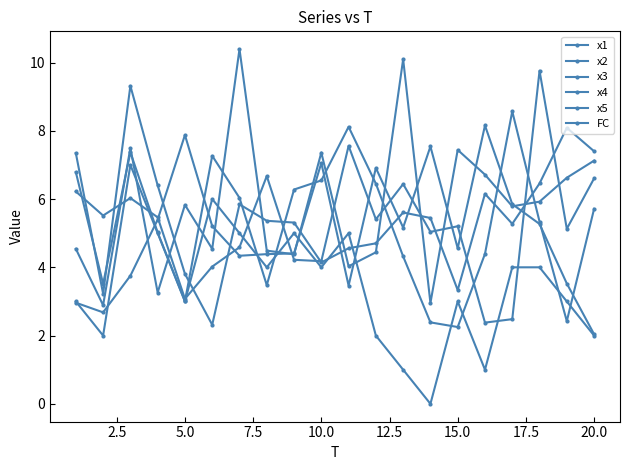

At which category does FC reach its first local peak?

5.0